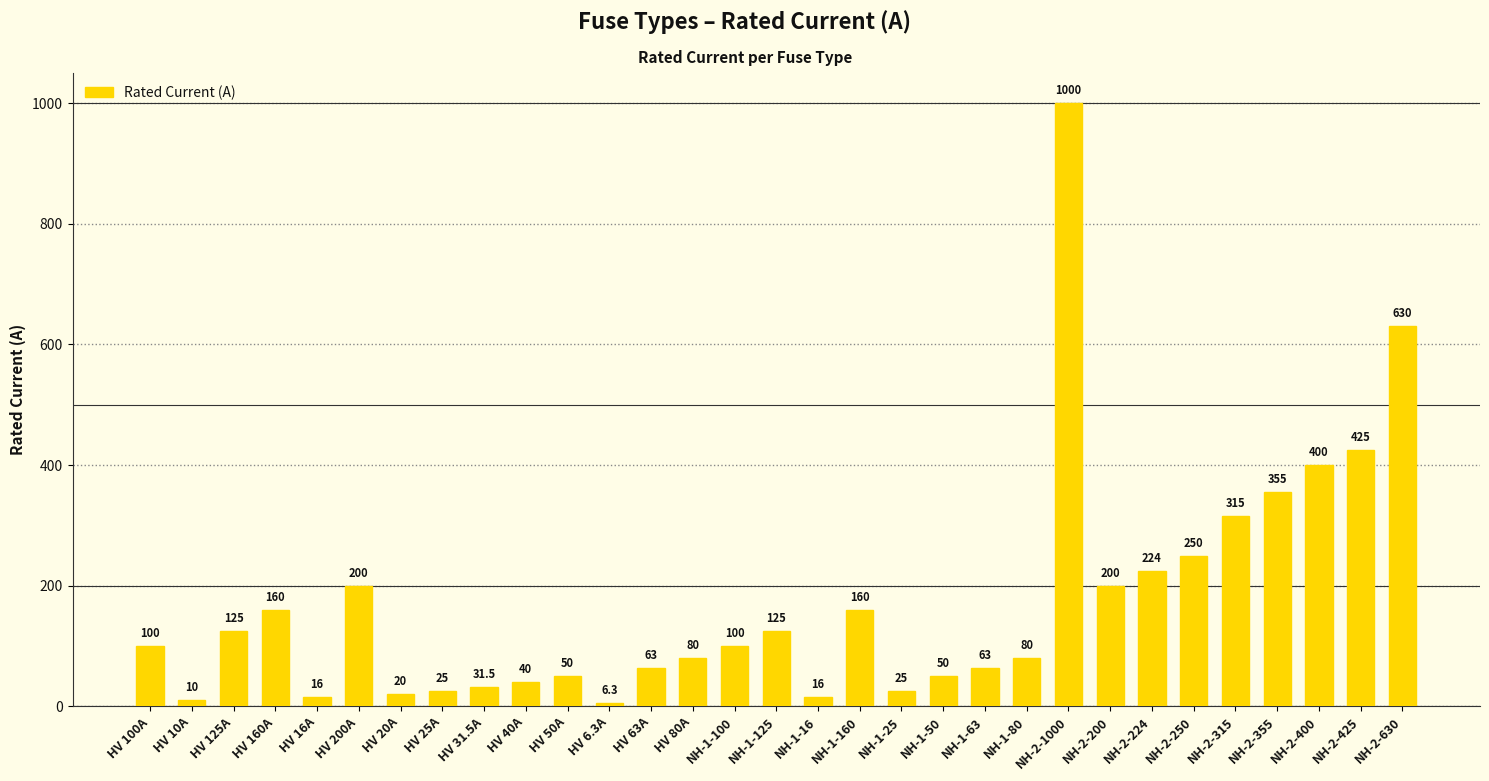

What is the label of the 4th bar from the left?

HV 160A